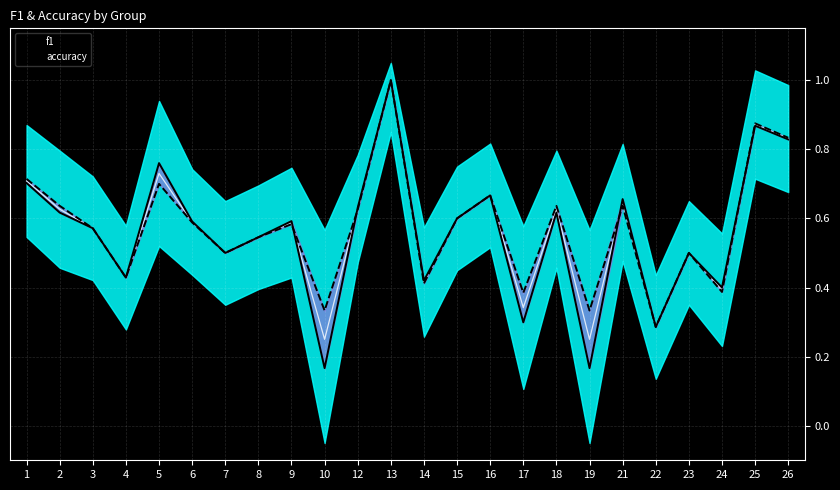

True or false: accuracy has a value of 1.4 at 13.

False